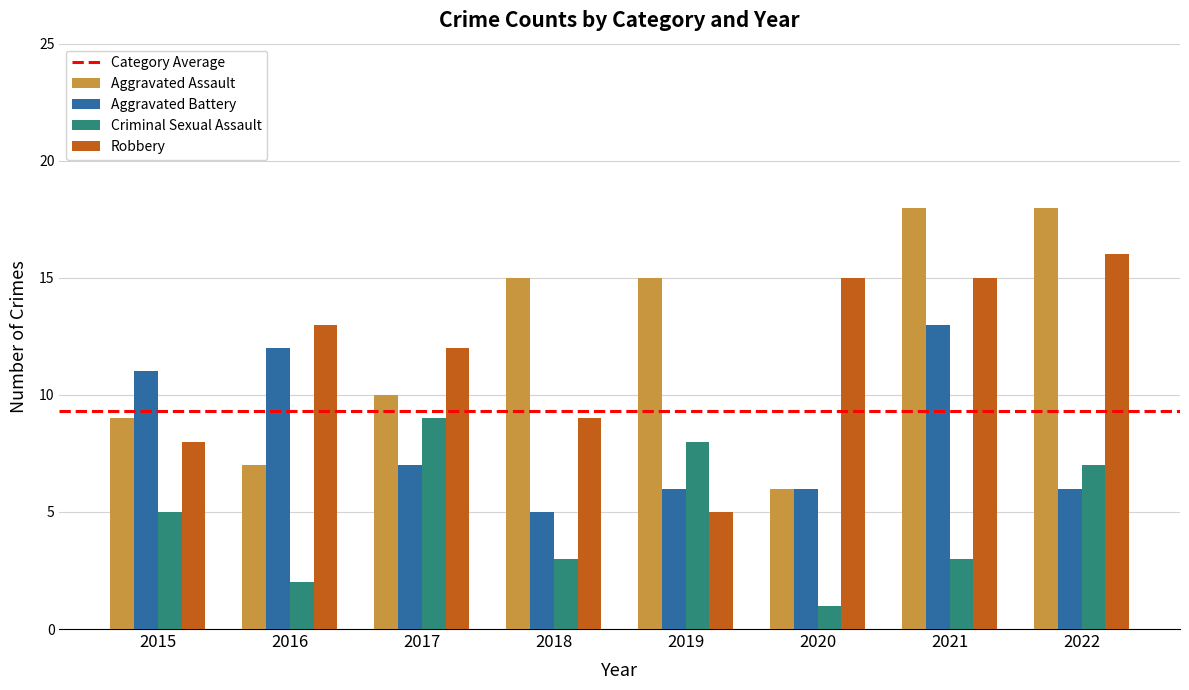

How many bars are there in total?

32